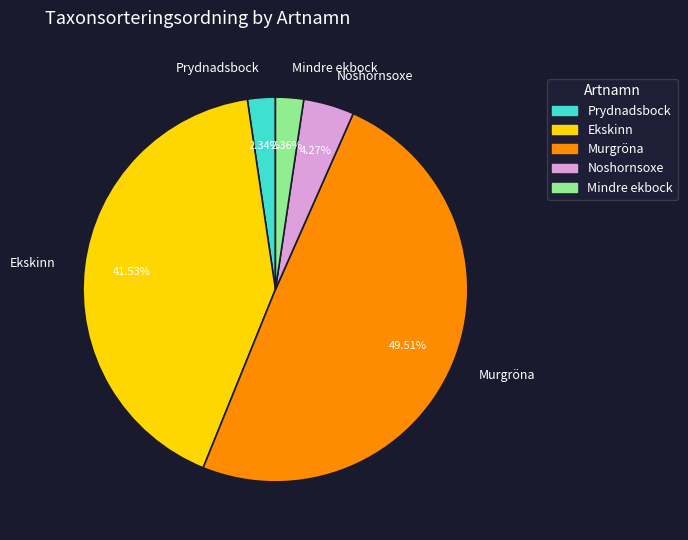

Which category has the biggest portion of the pie?

Murgröna